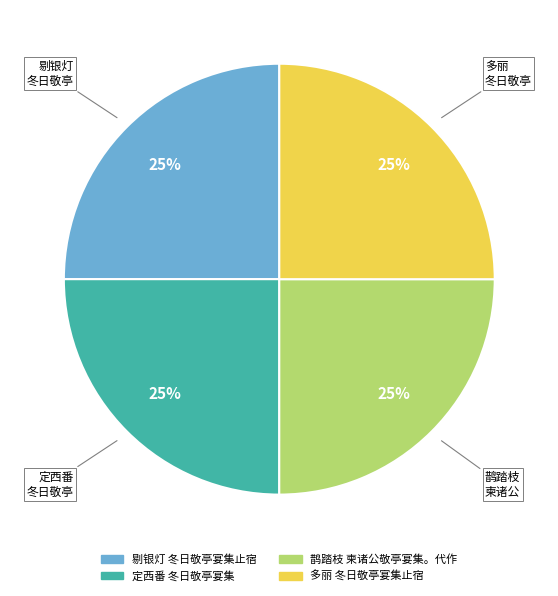

Is it true that 鹊踏枝 柬诸公敬亭宴集。代作 is 36% of the pie?

False